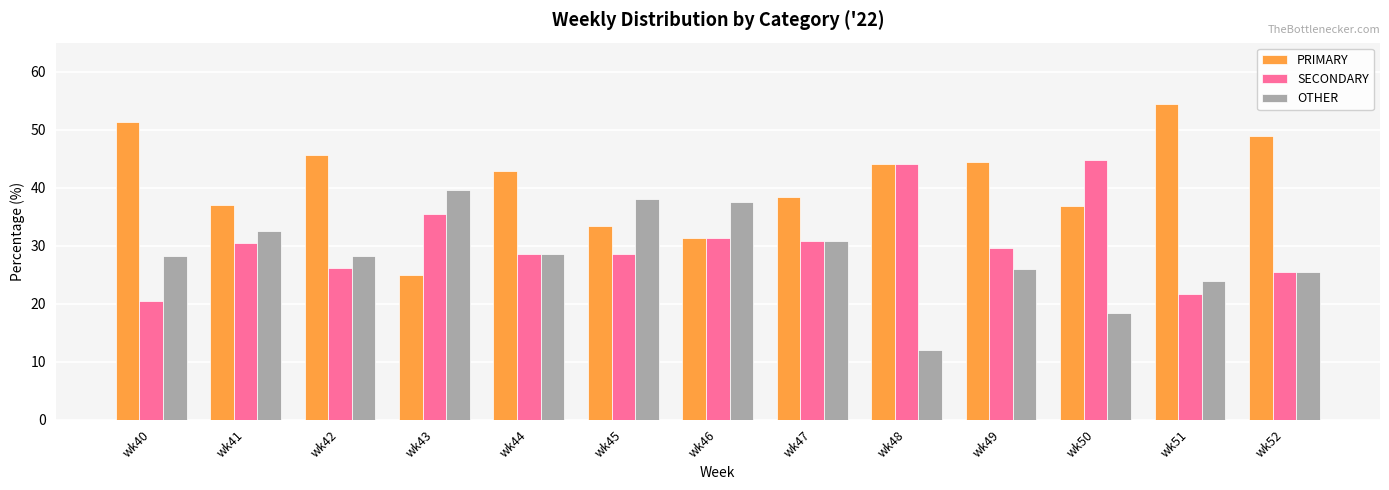

What is the sum of the OTHER values at wk52 and wk42?

53.8